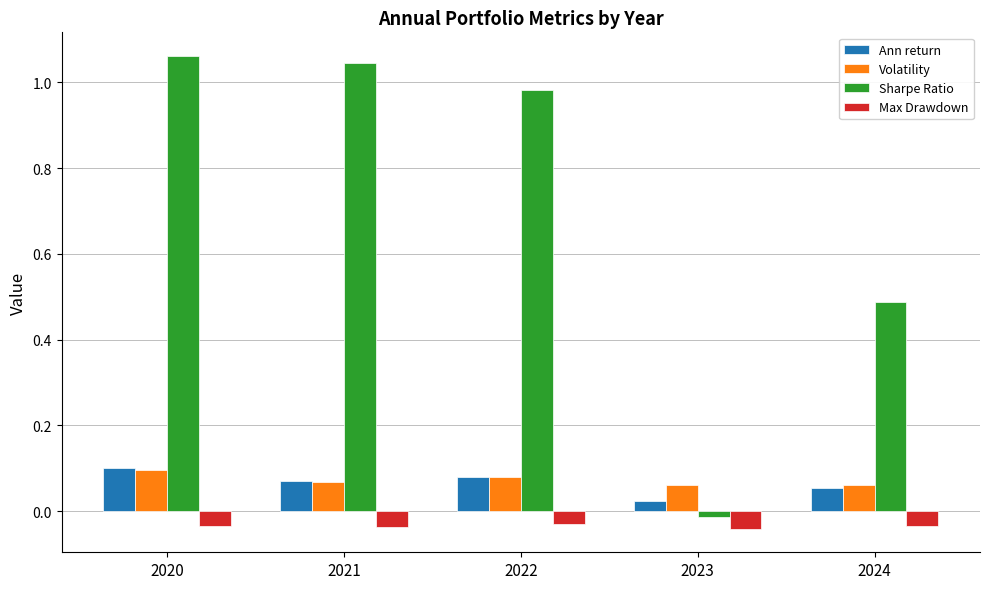

Which series has the largest range (max minus min)?

Sharpe Ratio